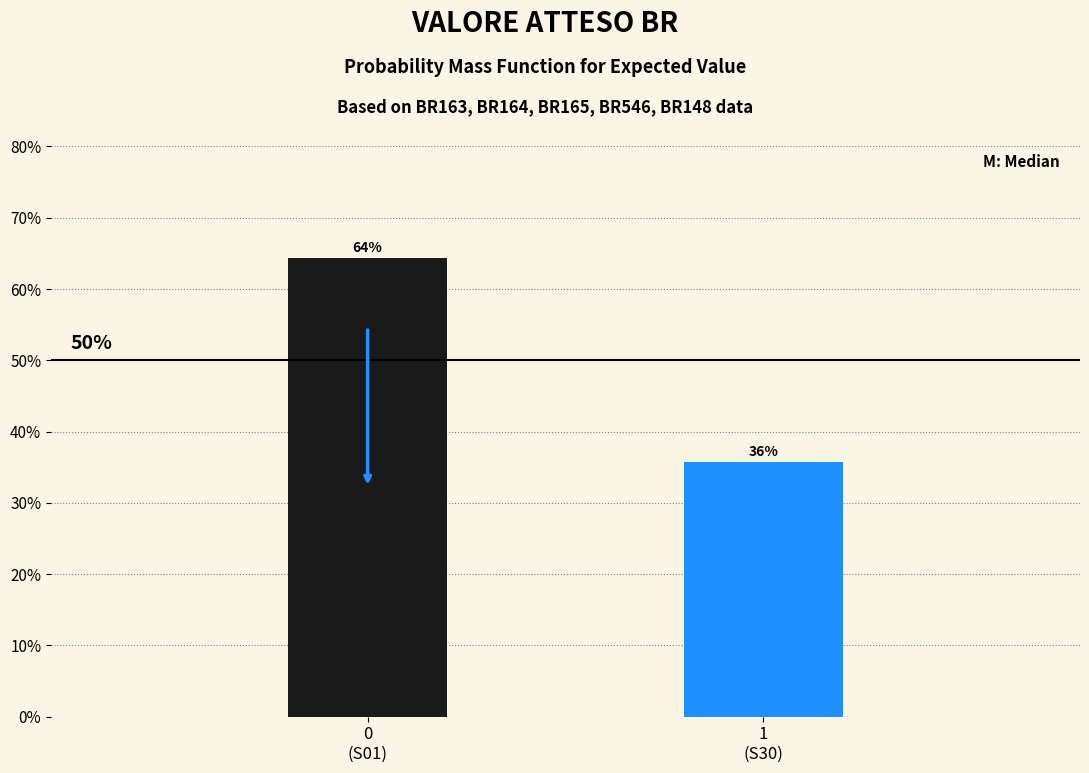

Does the chart contain any negative values?

No